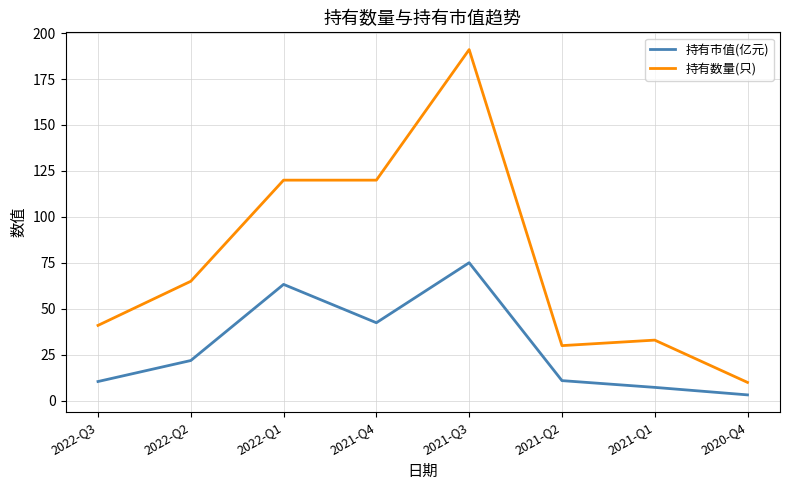

What is the total value across all series at 2022-Q2?

86.9